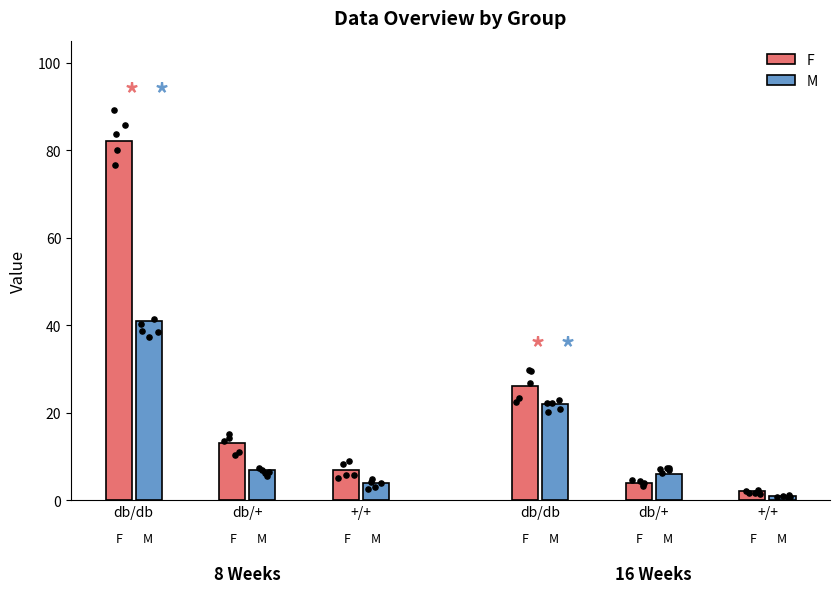

Which series contains the lowest Y value?

M